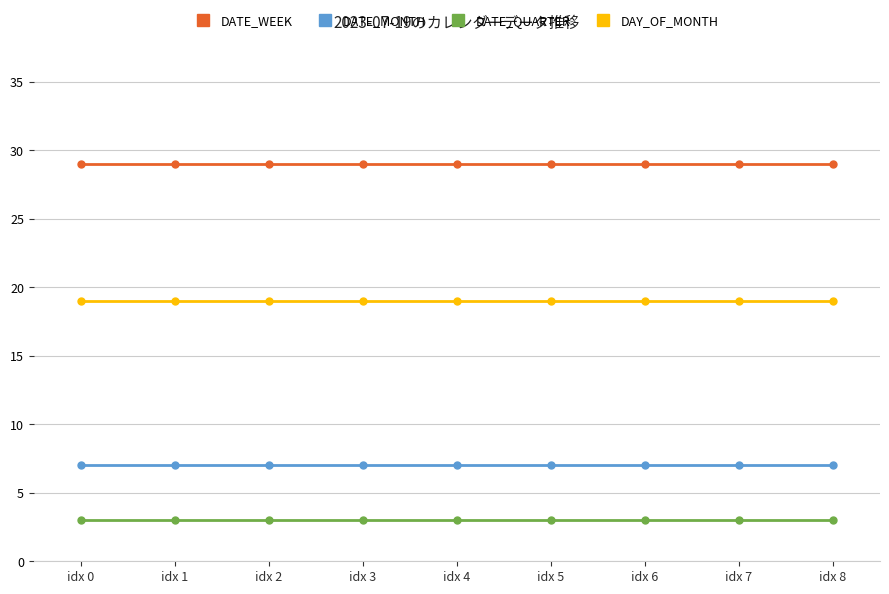

What is the total value across all series at idx 5?

58